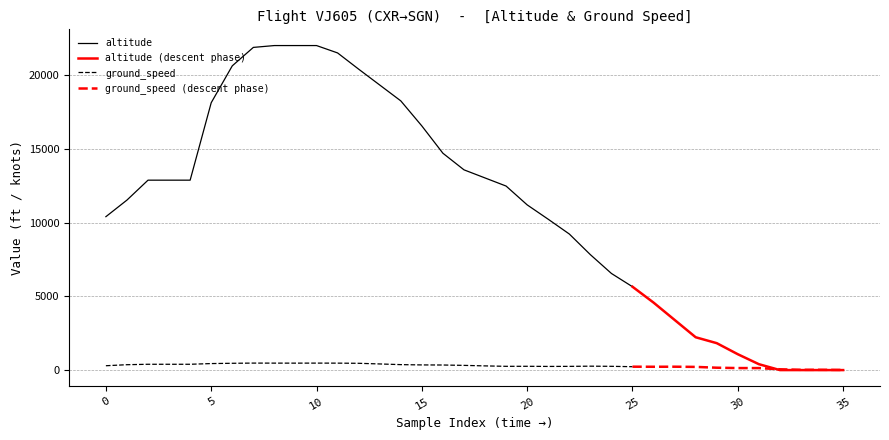

How many interior local peaks does the ground_speed series have?

6